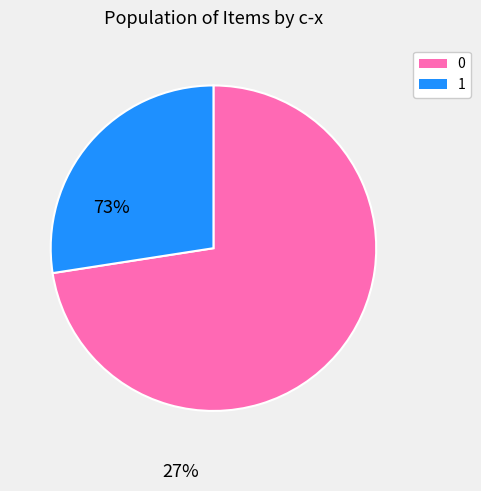

To the nearest percent, what is the difference between the 0 and 1 slice percentages?

45%